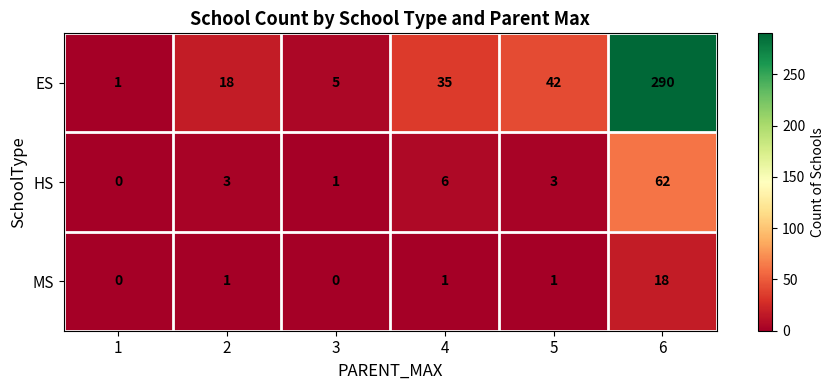

The MS series shows 1 at 2. True or false?

True